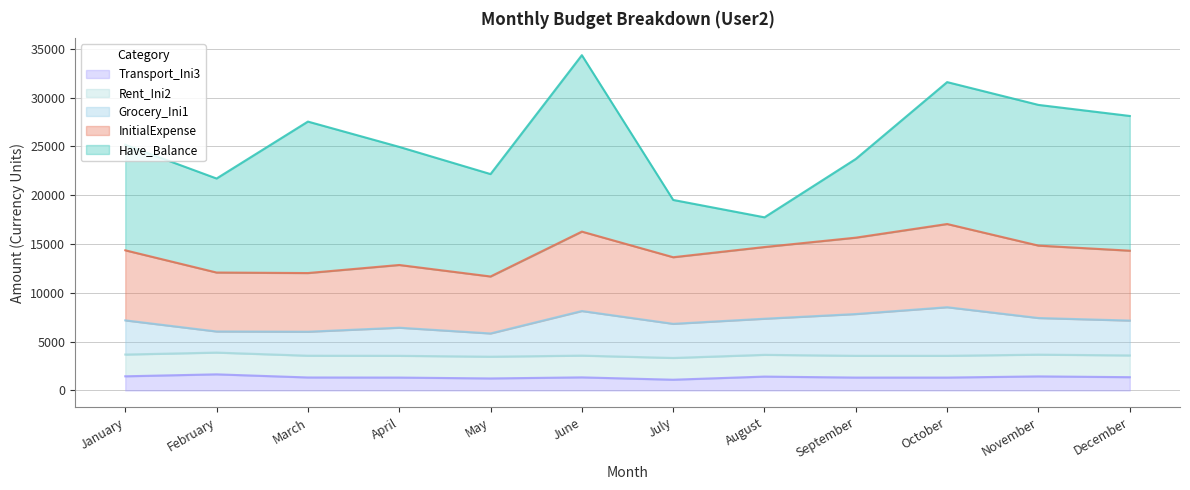

Is it true that Transport_Ini3 equals 1650 at February?

True